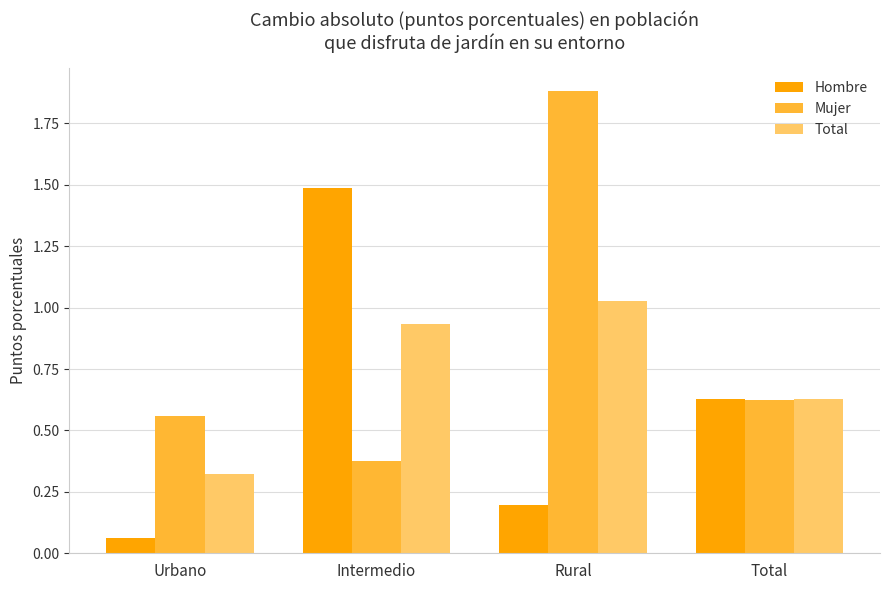

Where is Total nearest to the value 0?

Urbano